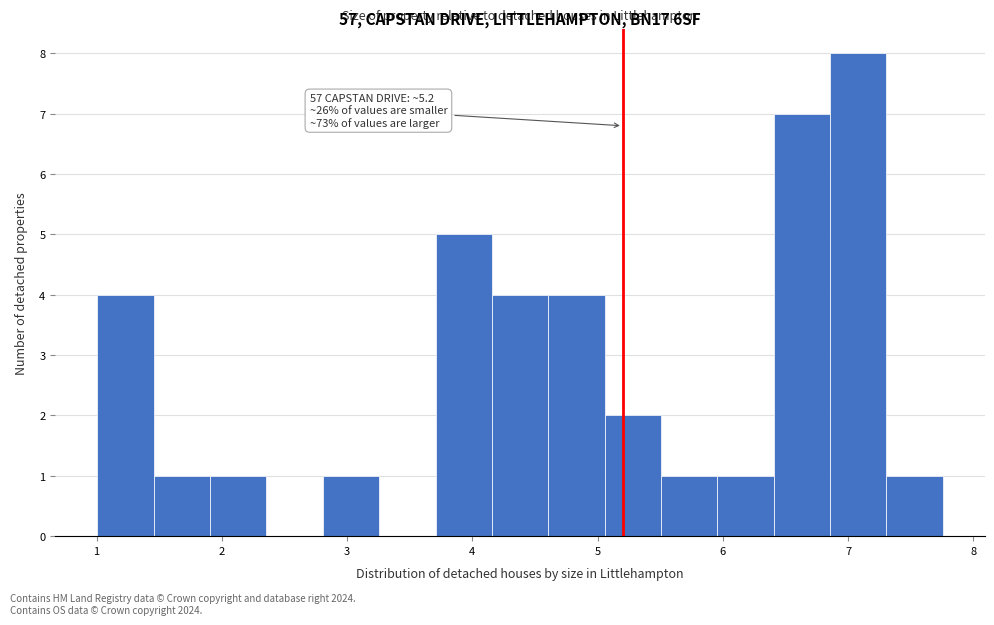

Over which range of the x-axis is the bar tallest?

6.9 to 7.3